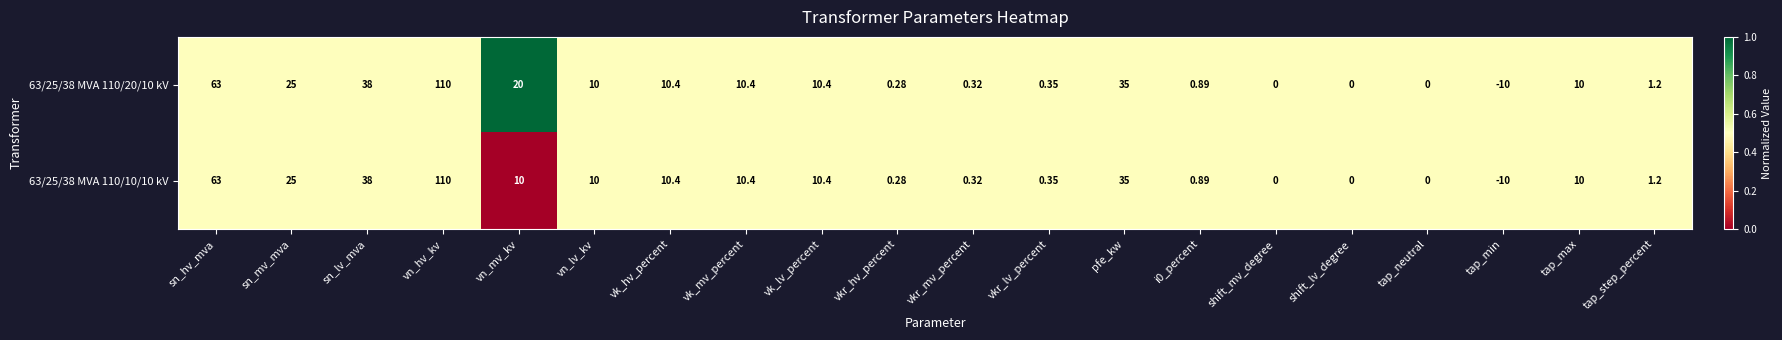

Which category has the lowest value across all series?

tap_min